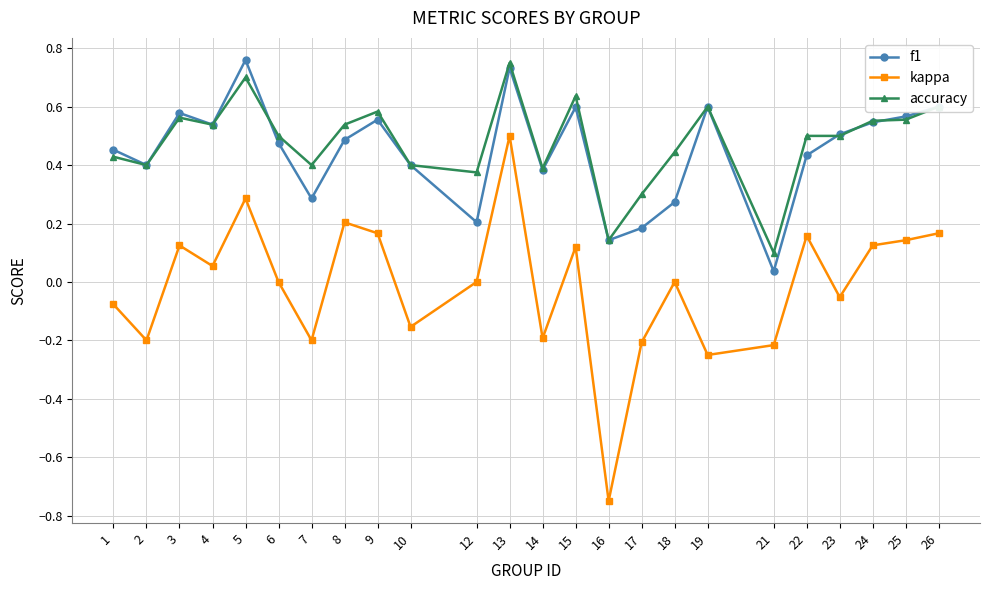

At which category does kappa reach its first local peak?

3